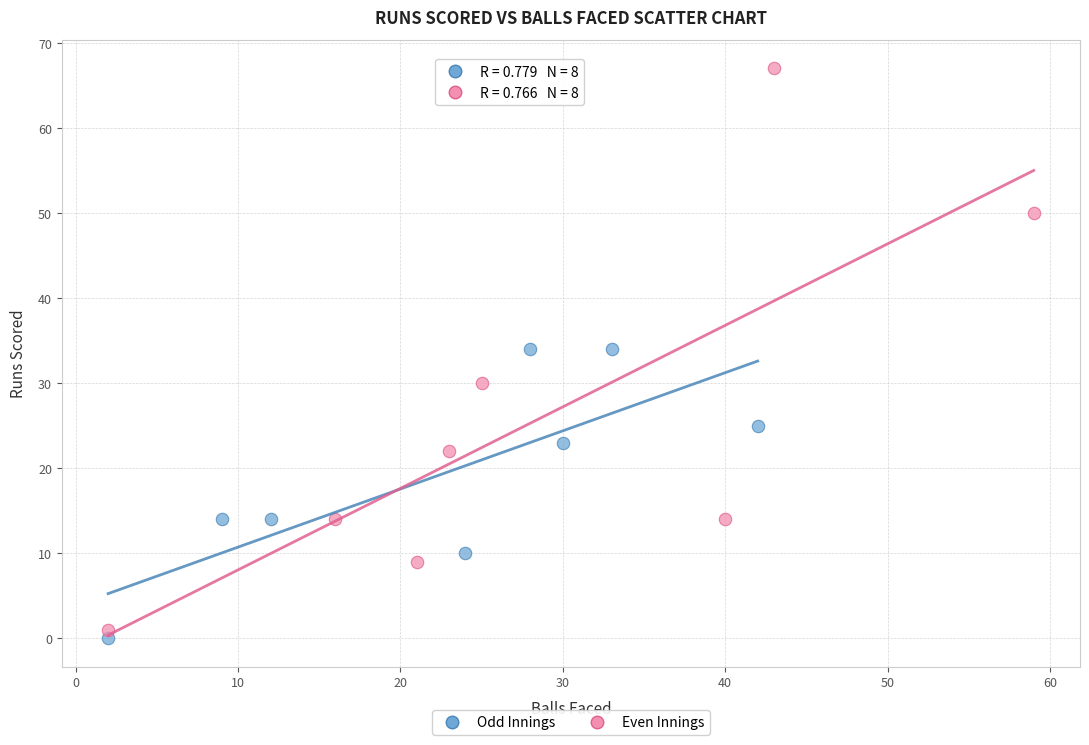

Which series reaches the maximum Y coordinate?

Even Innings